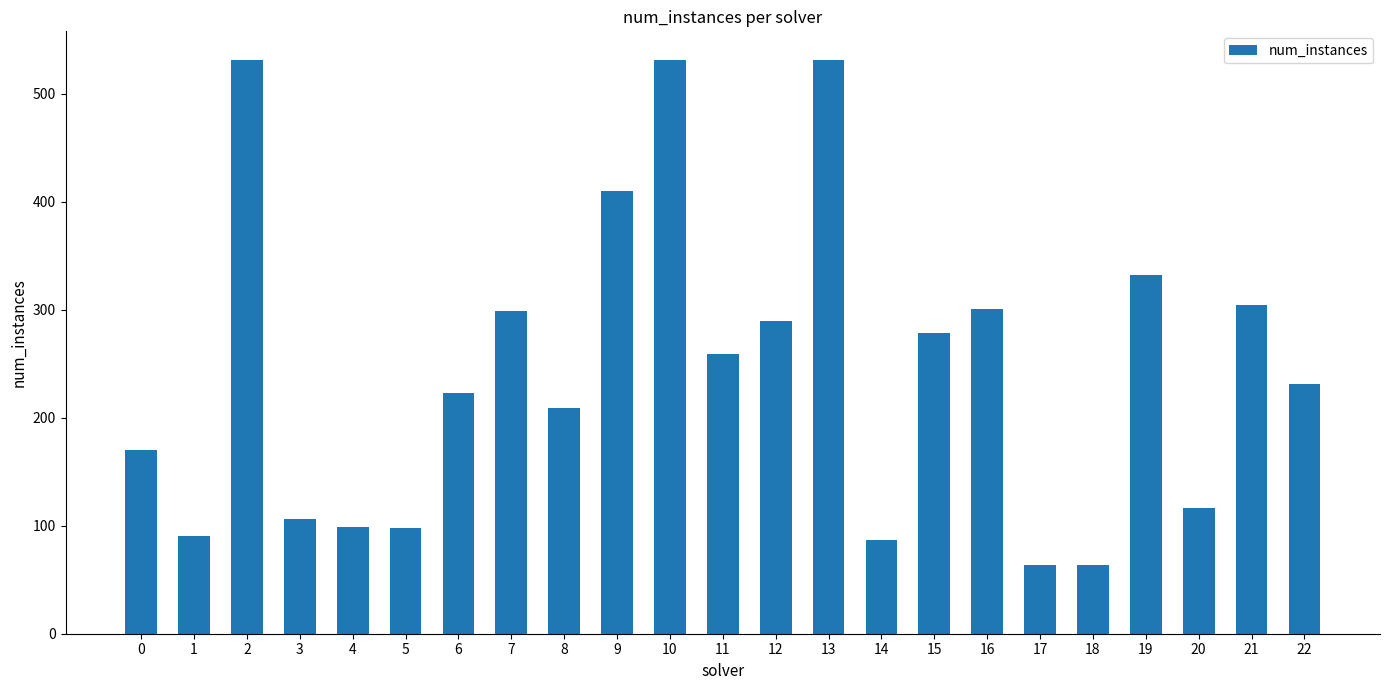

What is the difference between the maximum and minimum values?

467